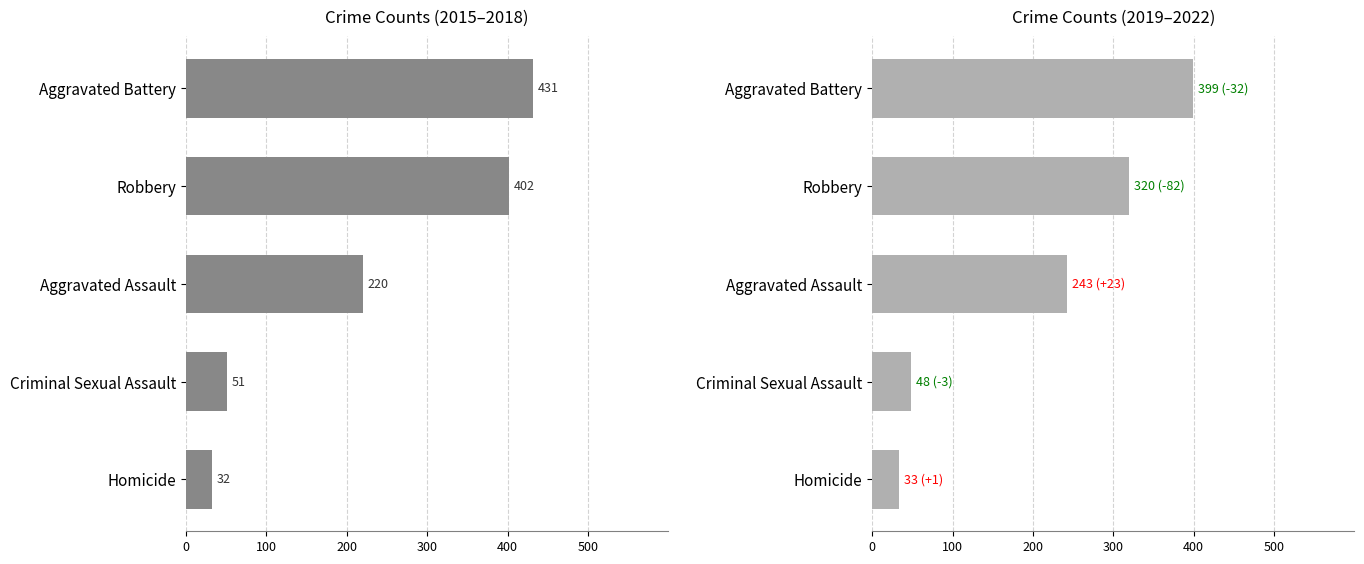

How many categories are shown in the chart?

5